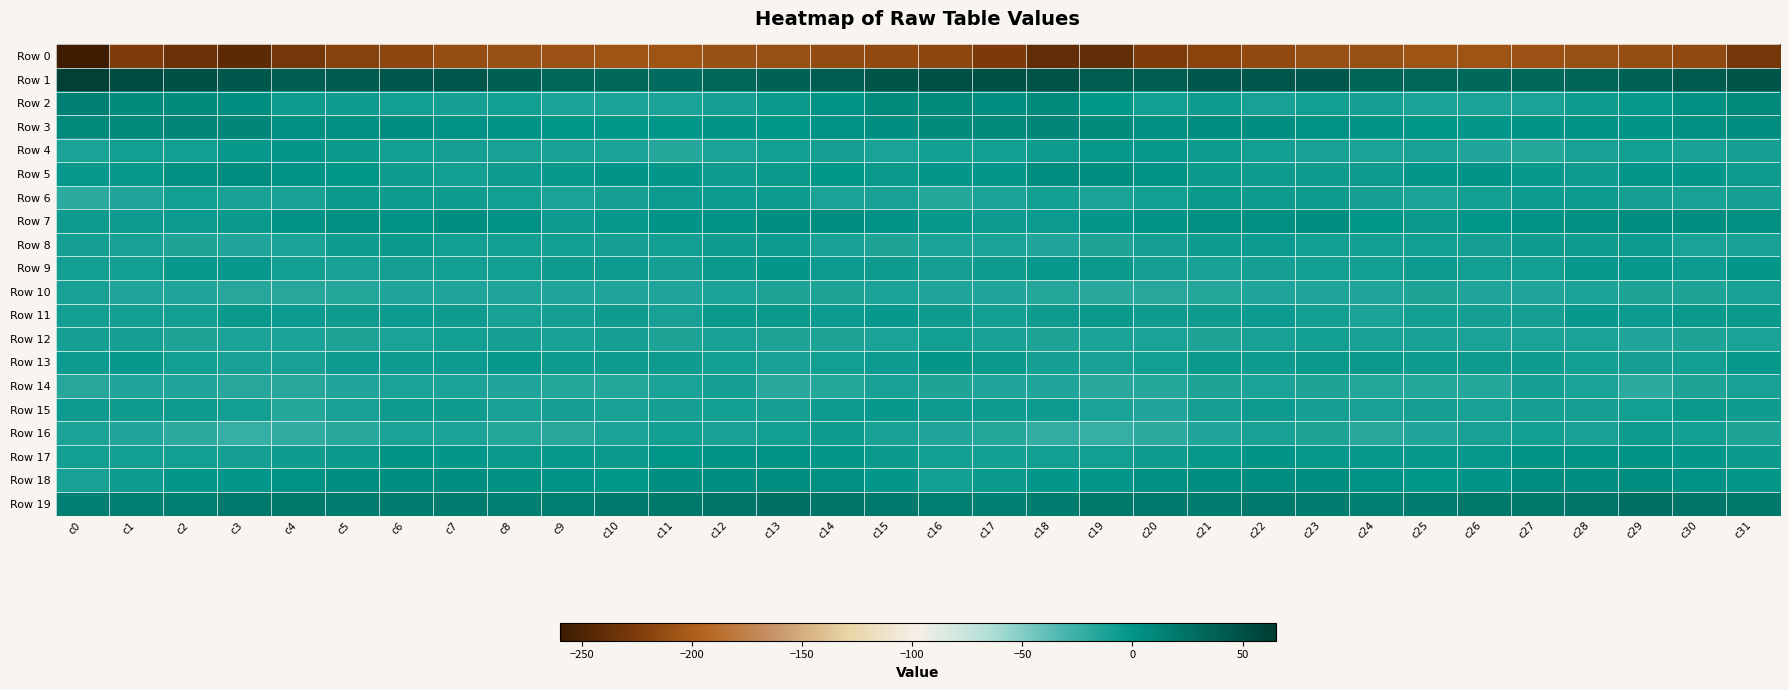

Which series has the largest total across all categories?

Row 1